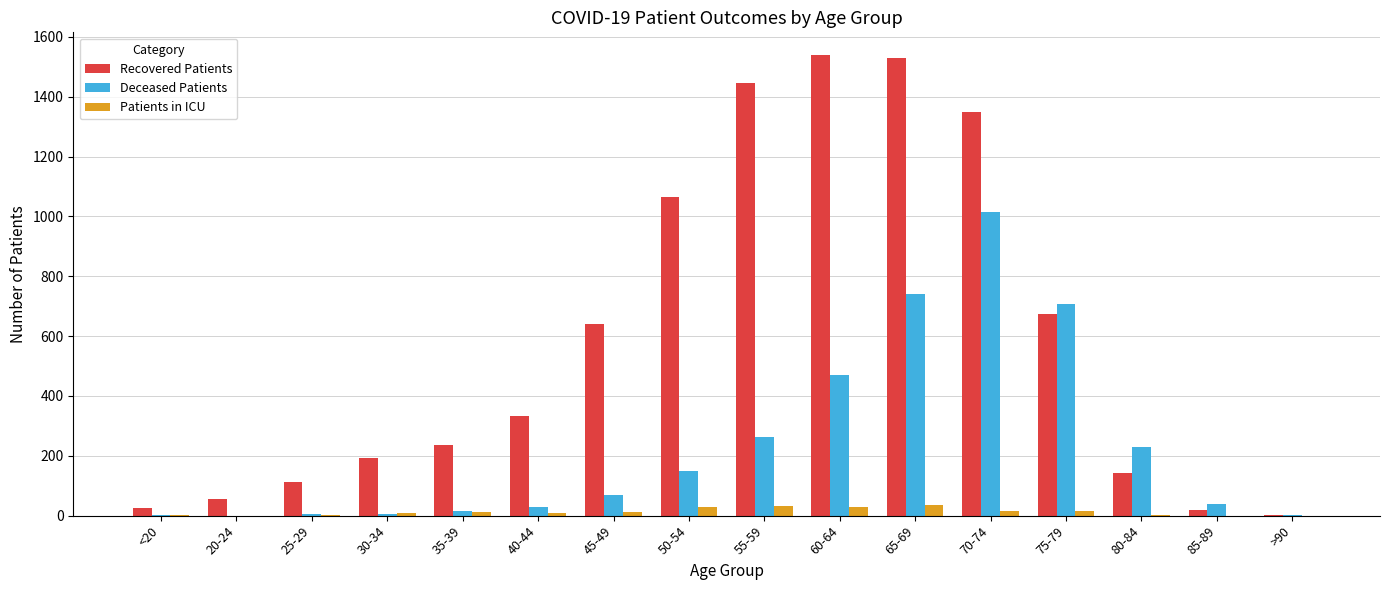

What is the maximum value shown in the chart?

1538